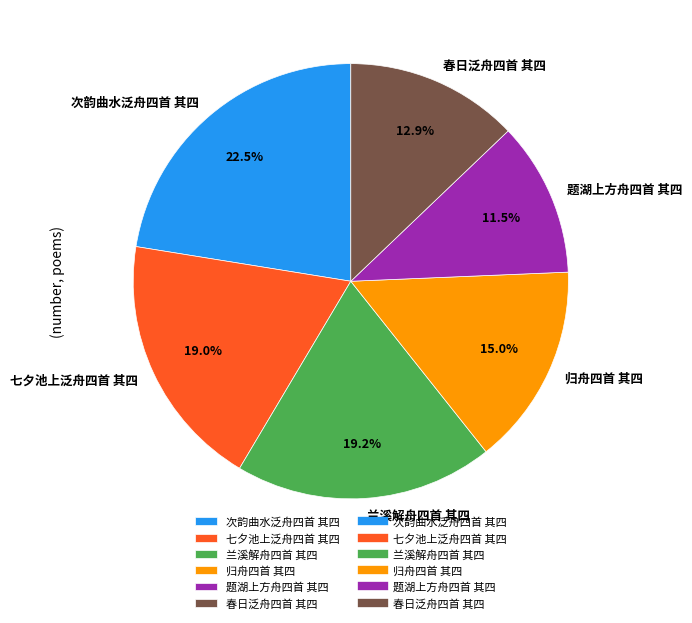

Is there any slice that represents more than half of the pie?

No